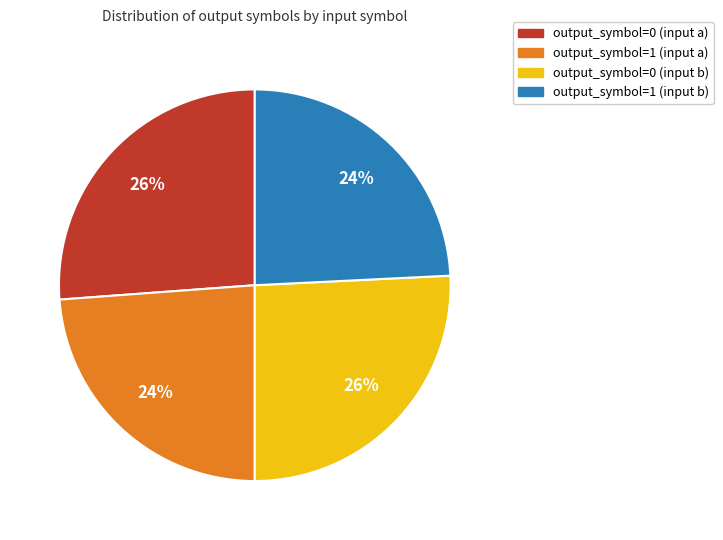

The output_symbol=0 (input a) slice represents 26% of the pie. True or false?

True